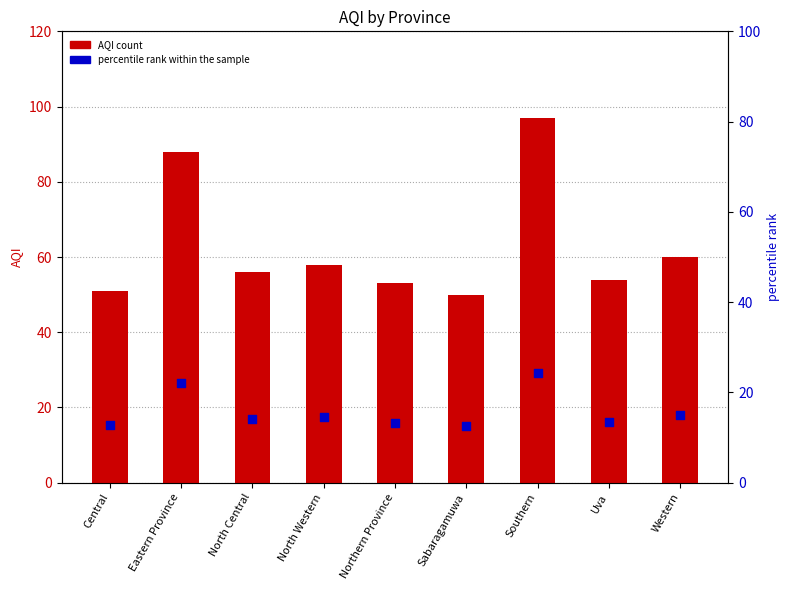

What are all the series names shown in the legend?

AQI, percentile rank within the sample